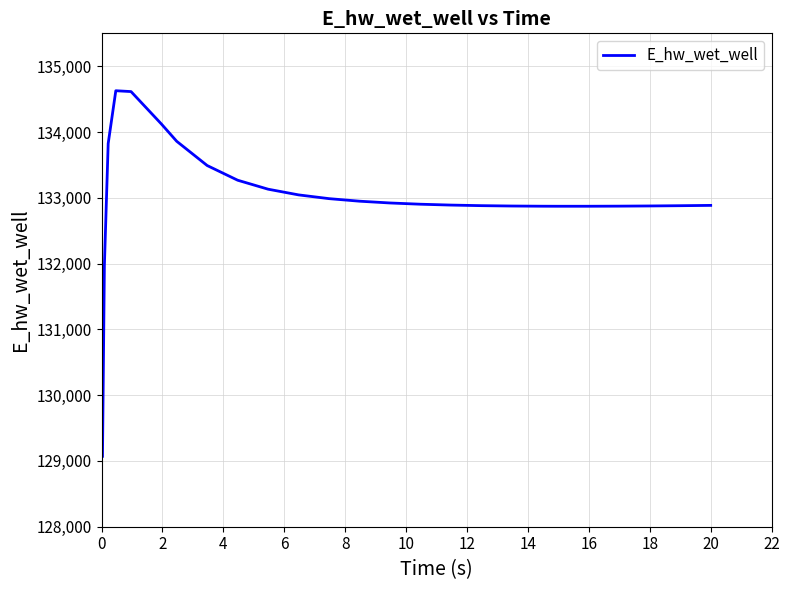

What is the maximum value shown in the chart?

134627.5